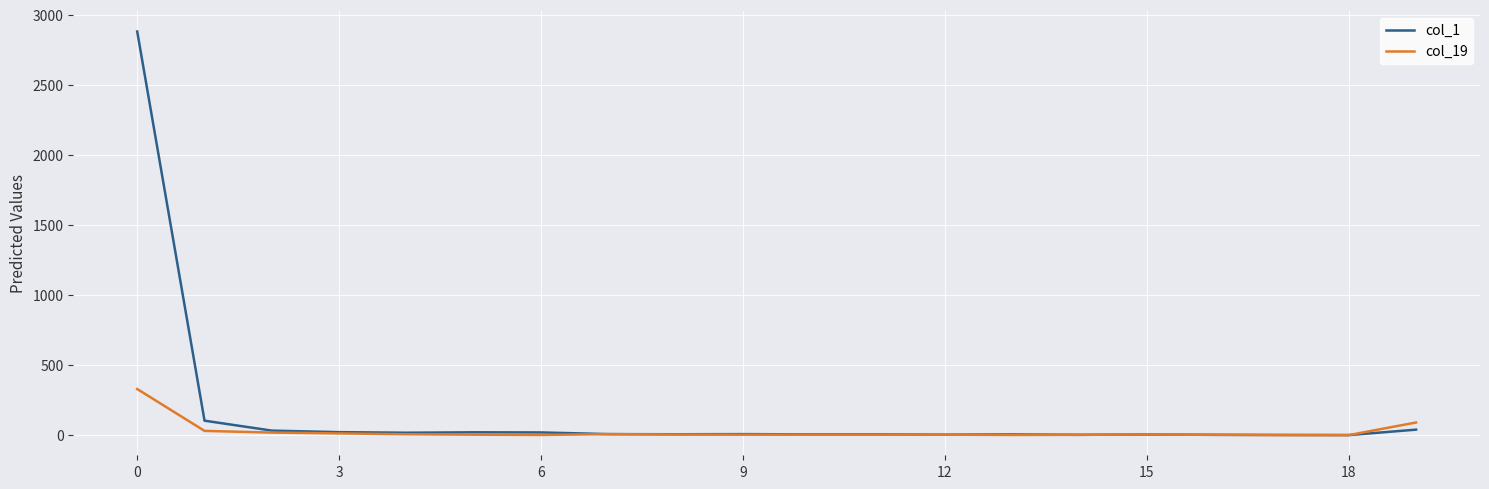

Which series has the largest total across all categories?

col_1